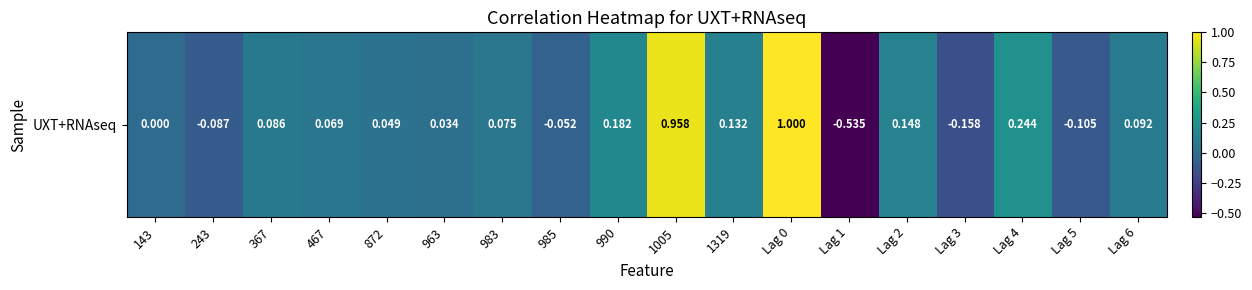

Rank the categories by value from lowest to highest.

Lag 1, Lag 3, Lag 5, 243, 985, 143, 963, 872, 467, 983, 367, Lag 6, 1319, Lag 2, 990, Lag 4, 1005, Lag 0